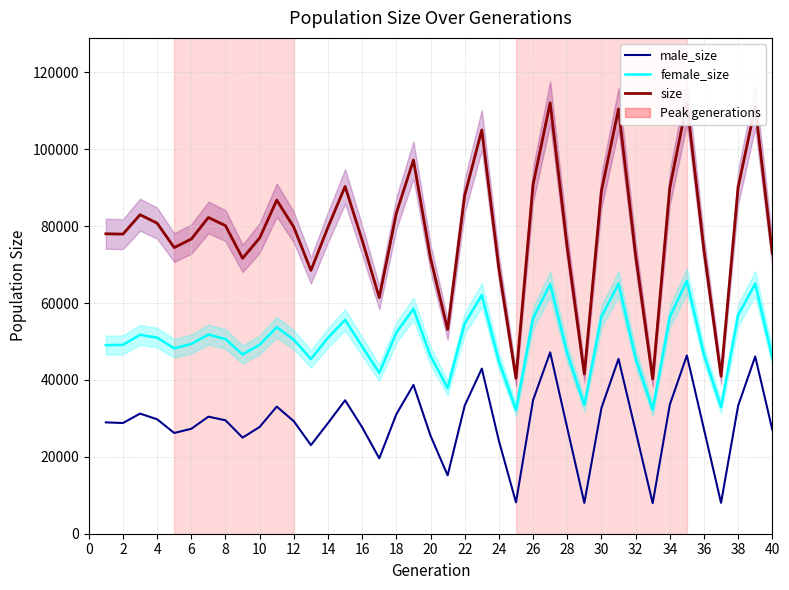

True or false: female_size and size cross at least once.

False